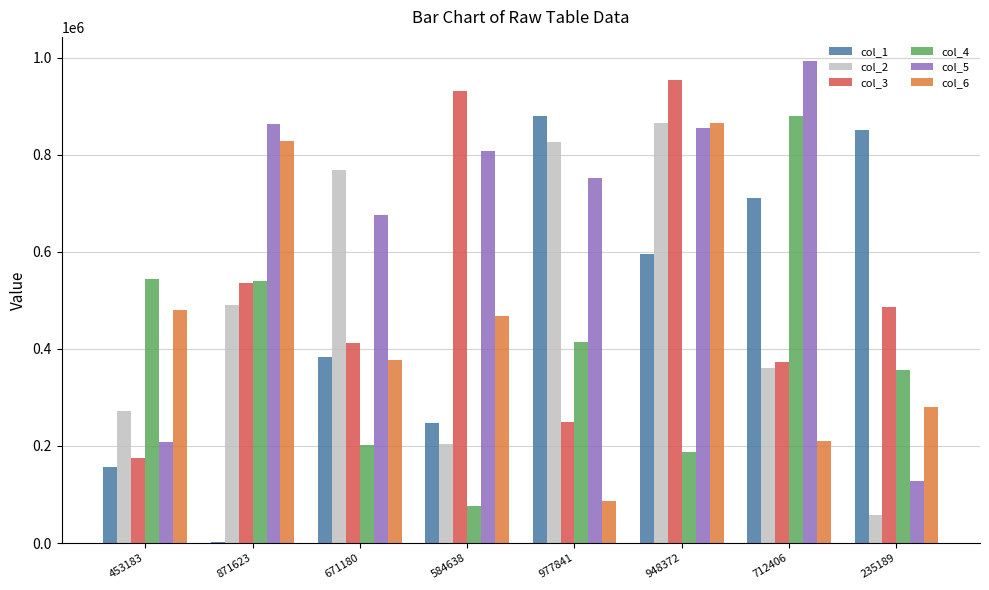

Reading right to left, extract all data points from this chart.

col_1: 235189=849995	712406=709785	948372=595648	977841=880086	584638=247763	671180=383013	871623=1540	453183=156703
col_2: 235189=57421	712406=361360	948372=865414	977841=825811	584638=203734	671180=768185	871623=491252	453183=272416
col_3: 235189=486464	712406=372759	948372=953814	977841=249715	584638=930374	671180=411940	871623=535545	453183=175278
col_4: 235189=356576	712406=880269	948372=188551	977841=414049	584638=76461	671180=202637	871623=539410	453183=543928
col_5: 235189=127089	712406=992860	948372=854161	977841=752509	584638=807439	671180=676010	871623=863885	453183=208576
col_6: 235189=279955	712406=211164	948372=865796	977841=87030	584638=466877	671180=376193	871623=828326	453183=479782